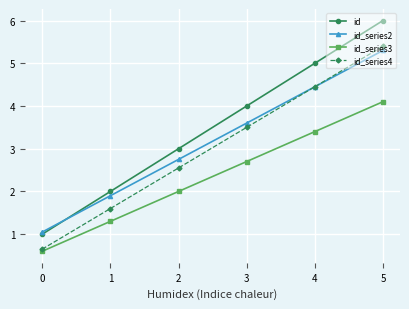

At which category is the sum across all series the highest?

5